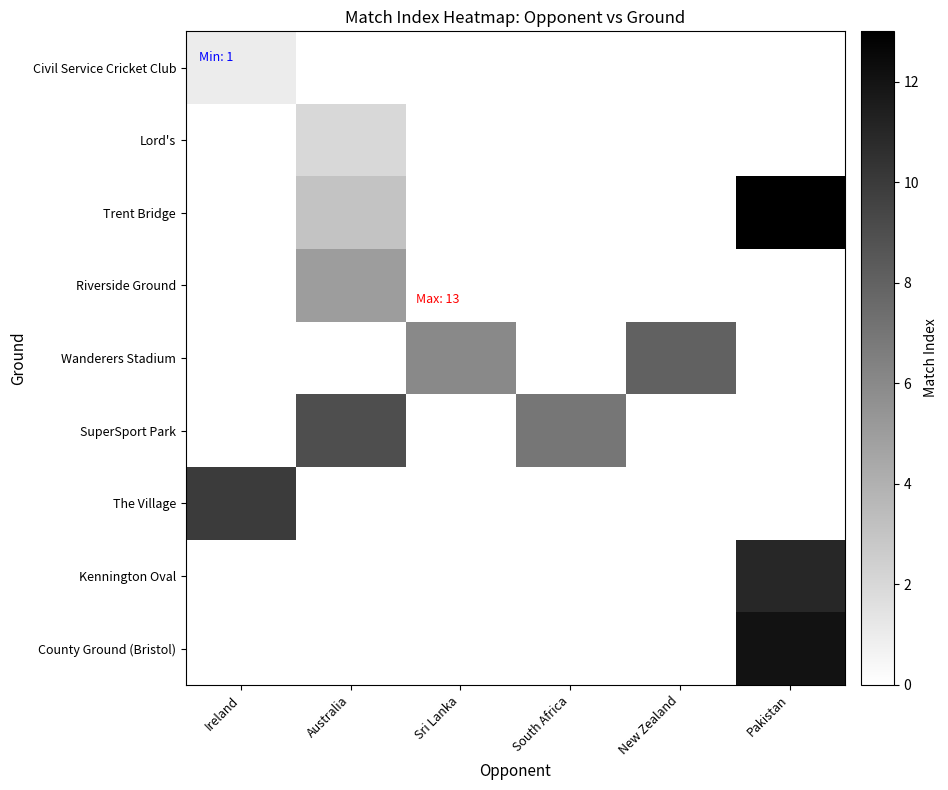

What is the total value across all series at South Africa?

7